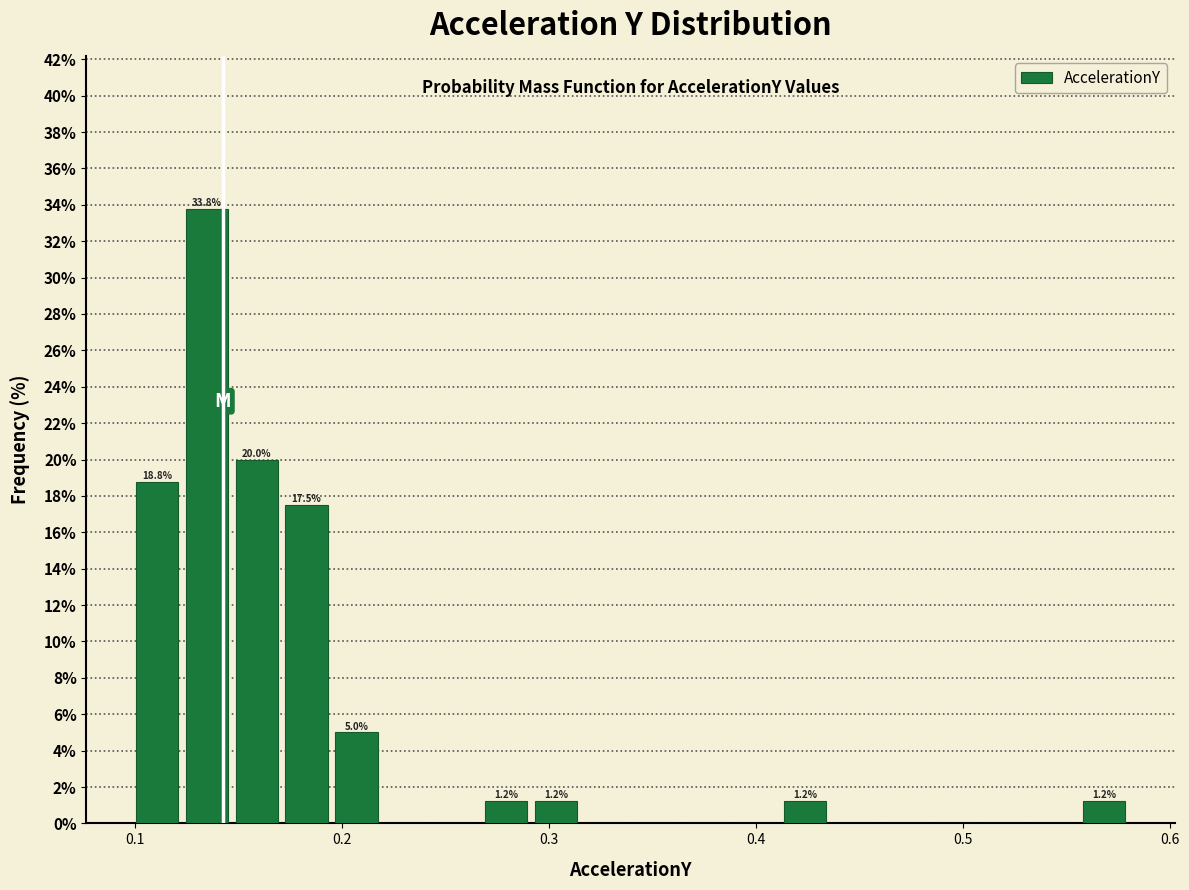

Read against the x-axis, roughly where is the centre of the tallest bar?

0.13